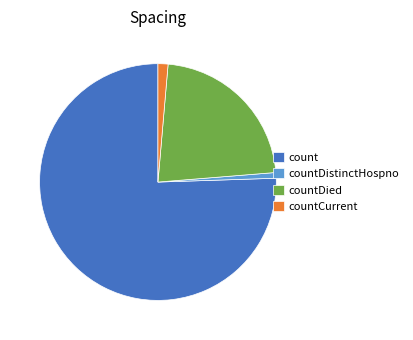

Rank the categories by value from highest to lowest.

count, countDied, countCurrent, countDistinctHospno